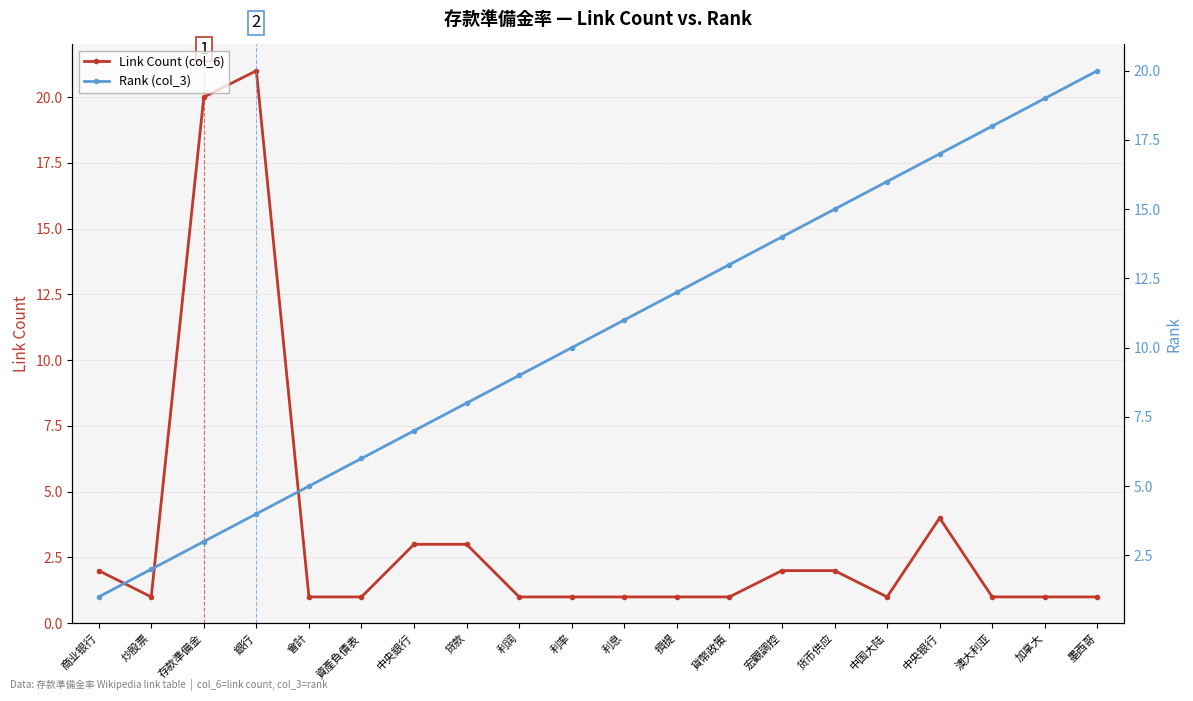

Which category has the highest value across all series?

銀行